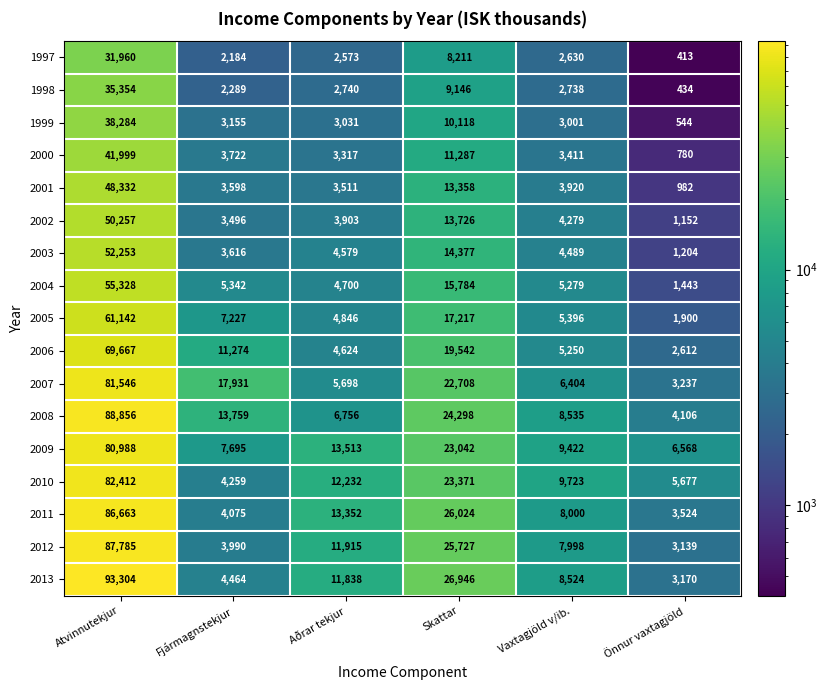

What is the difference between the 2008 values at Önnur vaxtagjöld and Aðrar tekjur?

2650